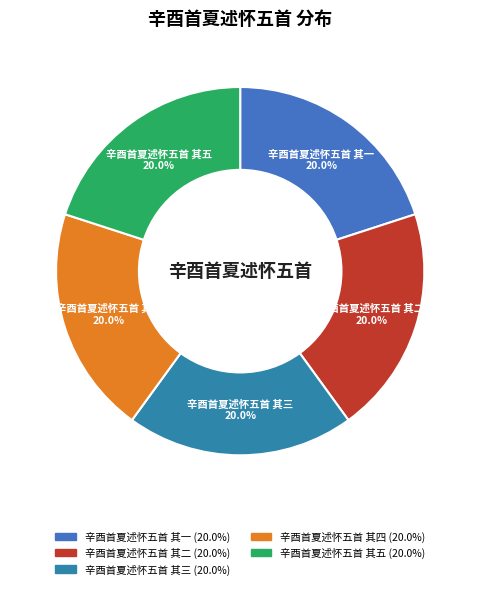

Does any single category account for the majority?

No